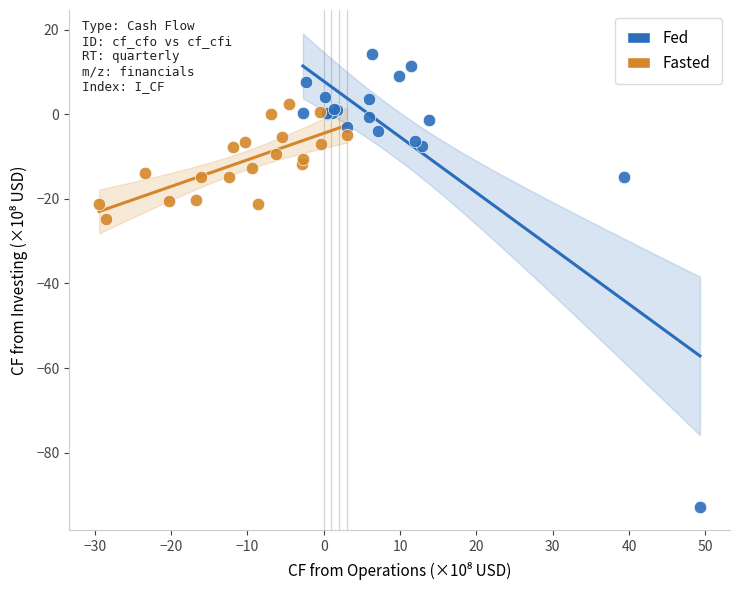

Which series reaches the minimum Y coordinate?

Fed